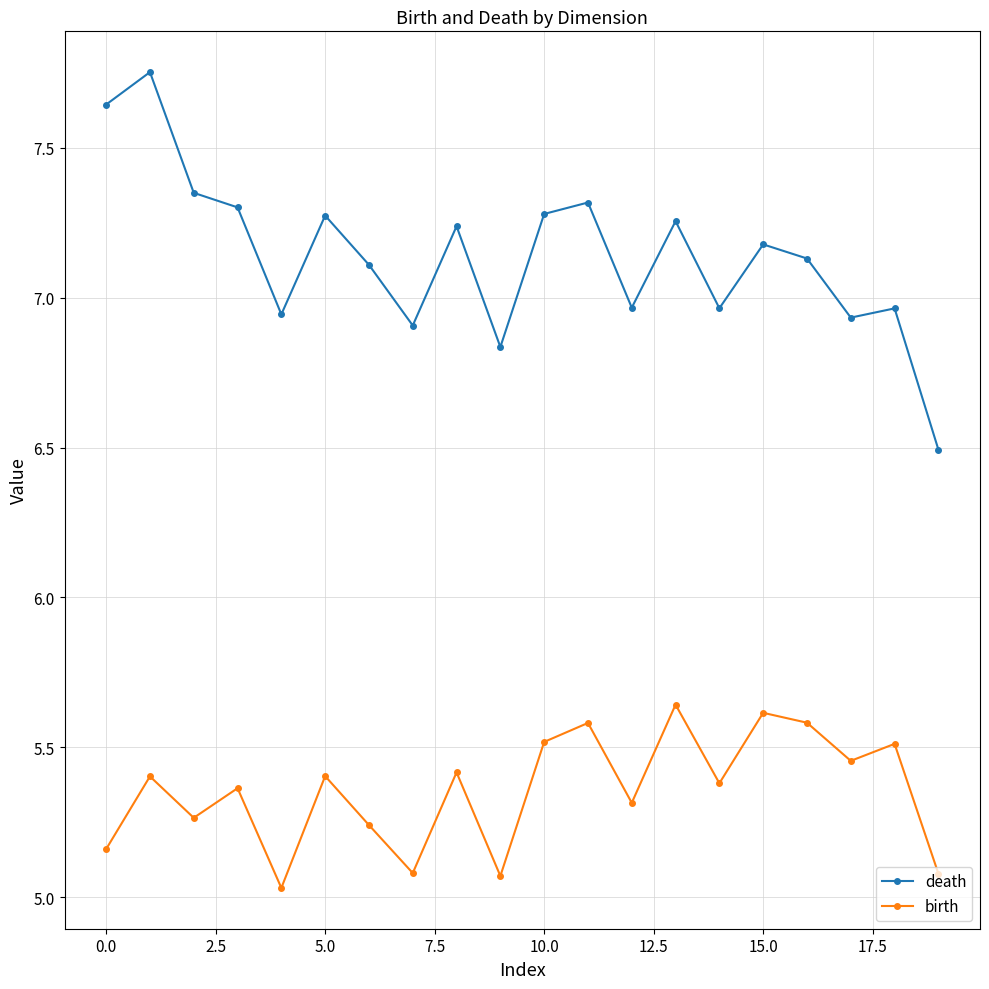

True or false: birth has more than 1 points higher than both neighbors.

True